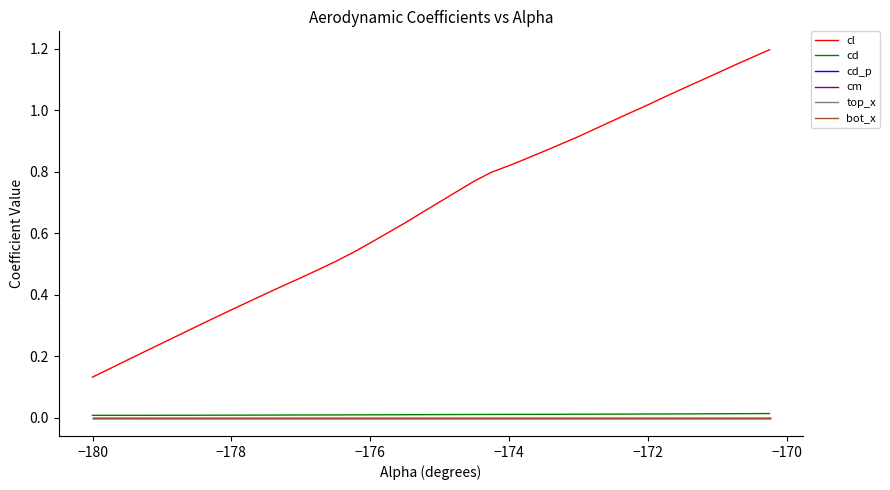

True or false: cl and cd cross at least once.

False